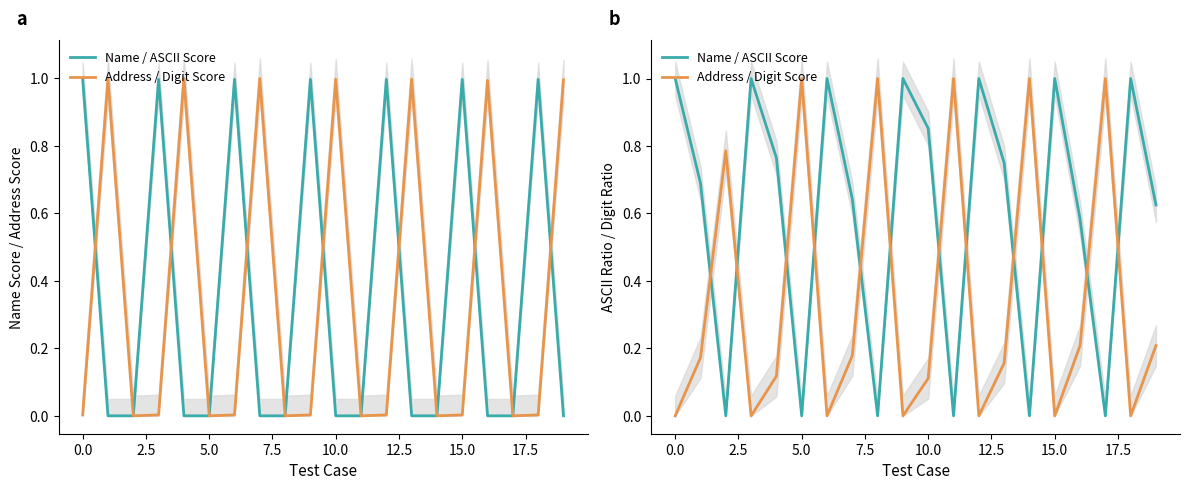

What is the difference between the maximum and minimum values in the Address / Digit Score series?

1.0